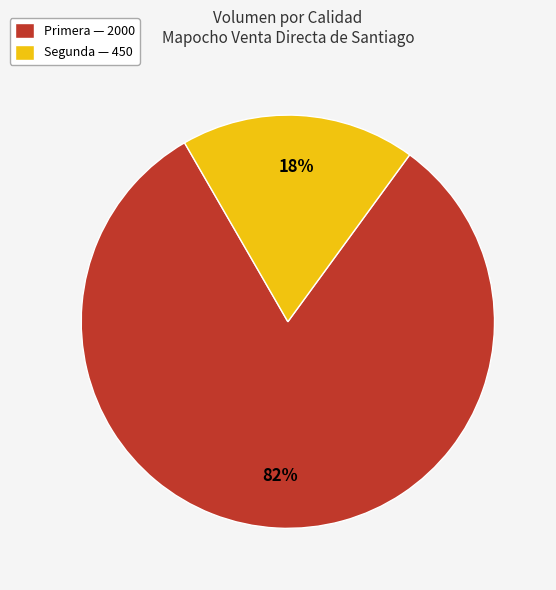

Is Segunda the majority of the pie?

No